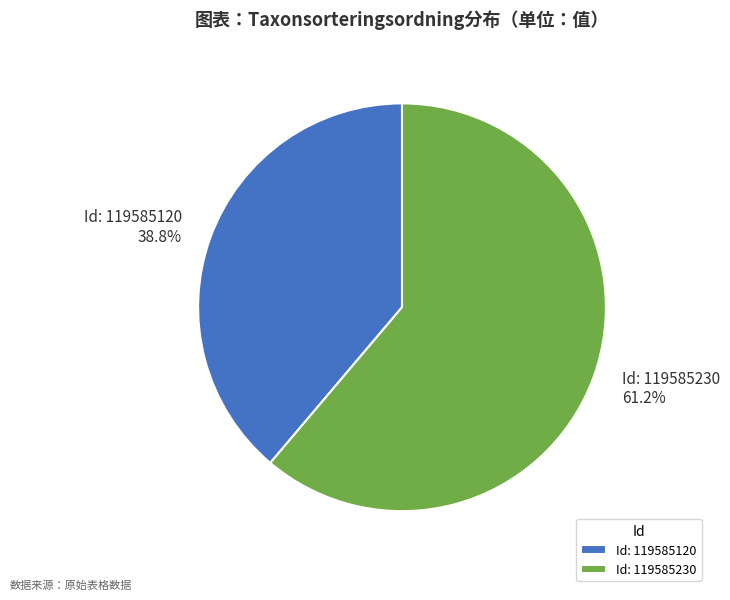

To the nearest percent, what is the average slice percentage?

50%